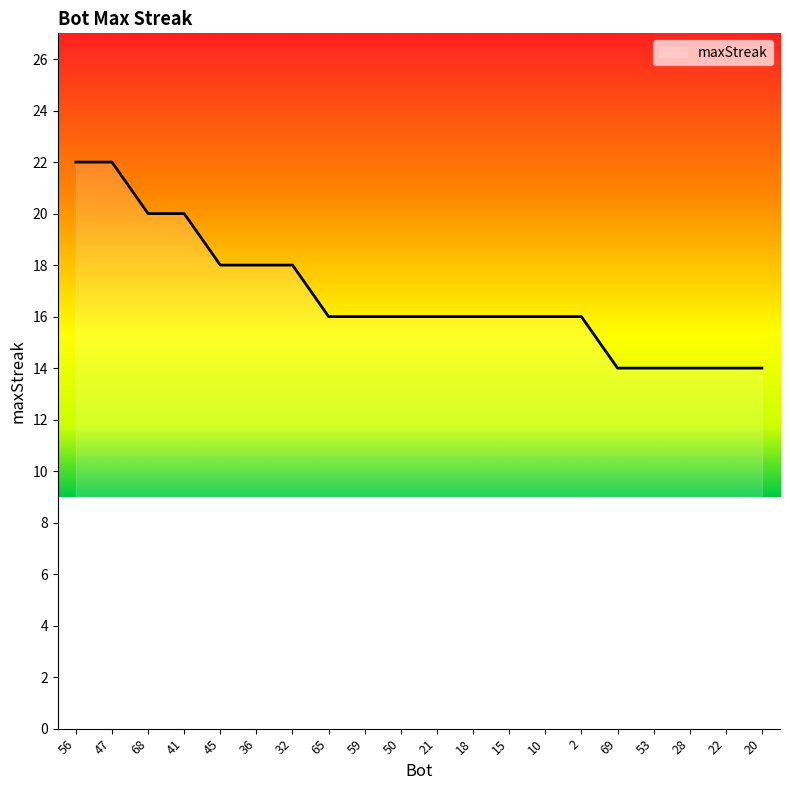

True or false: the data shows 9 at 32.

False